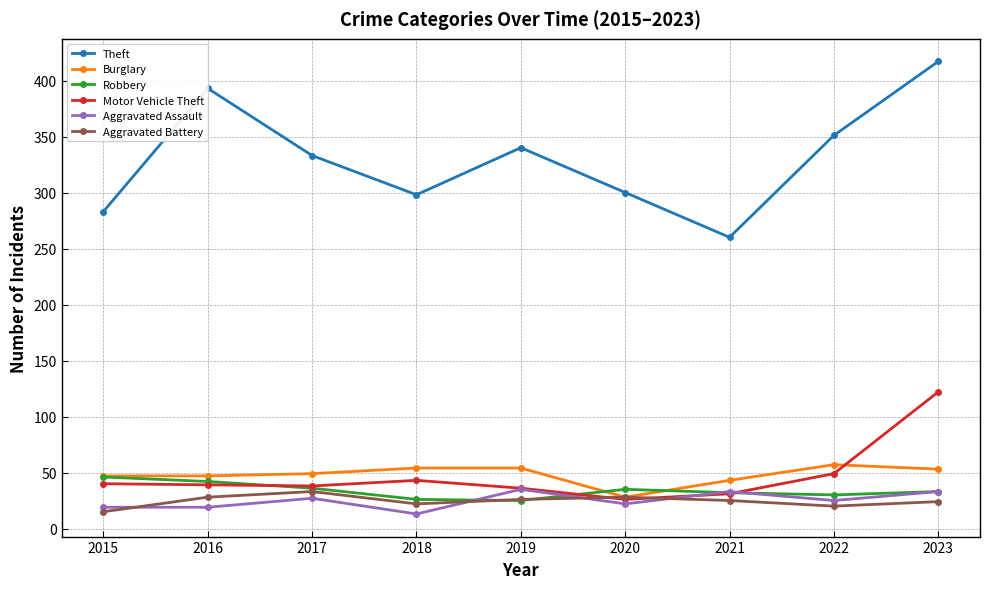

The Motor Vehicle Theft series shows 40 at 2015. True or false?

True